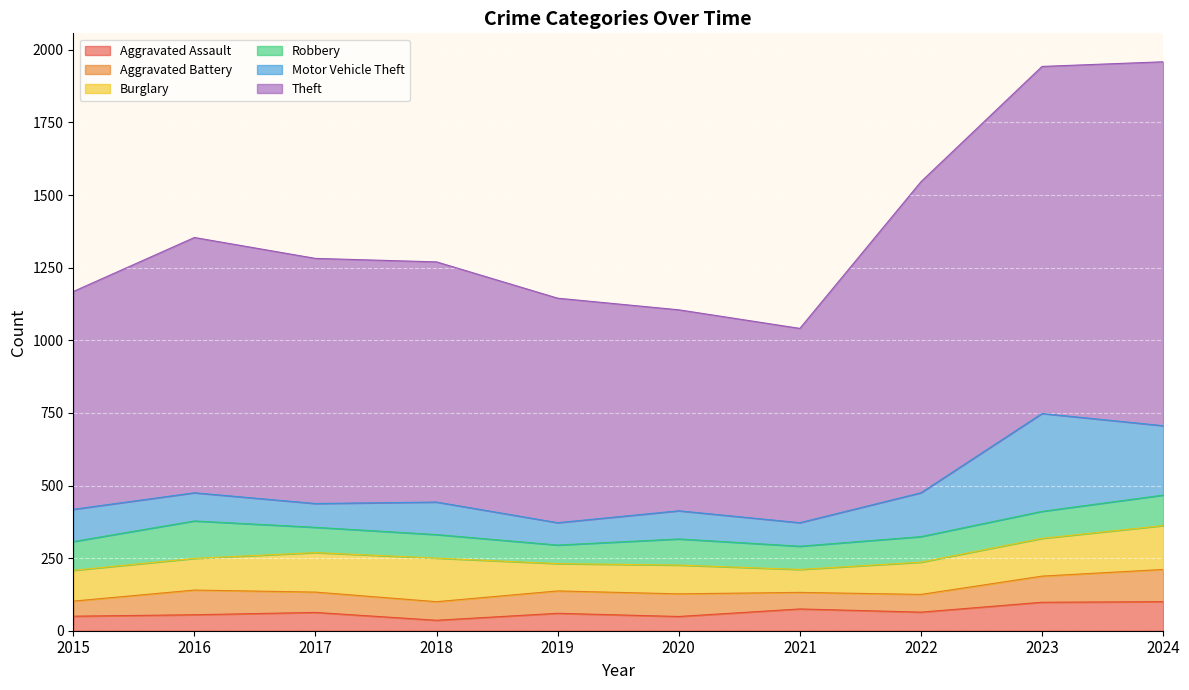

What is the total value across all series at 2019?

1145